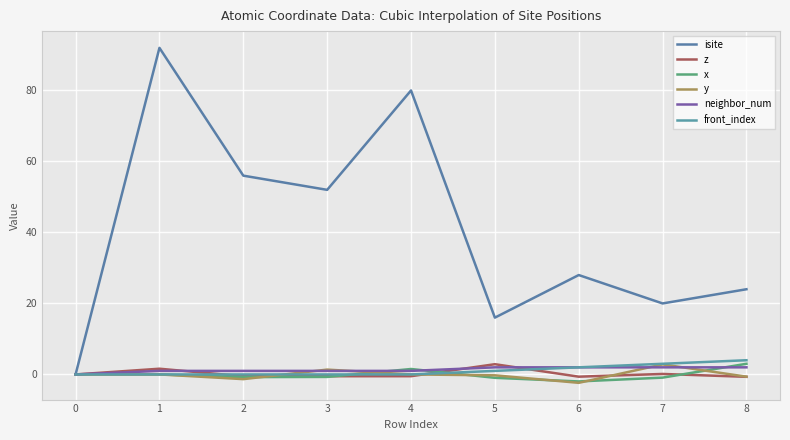

Does the chart display data point markers on the line(s)?

No